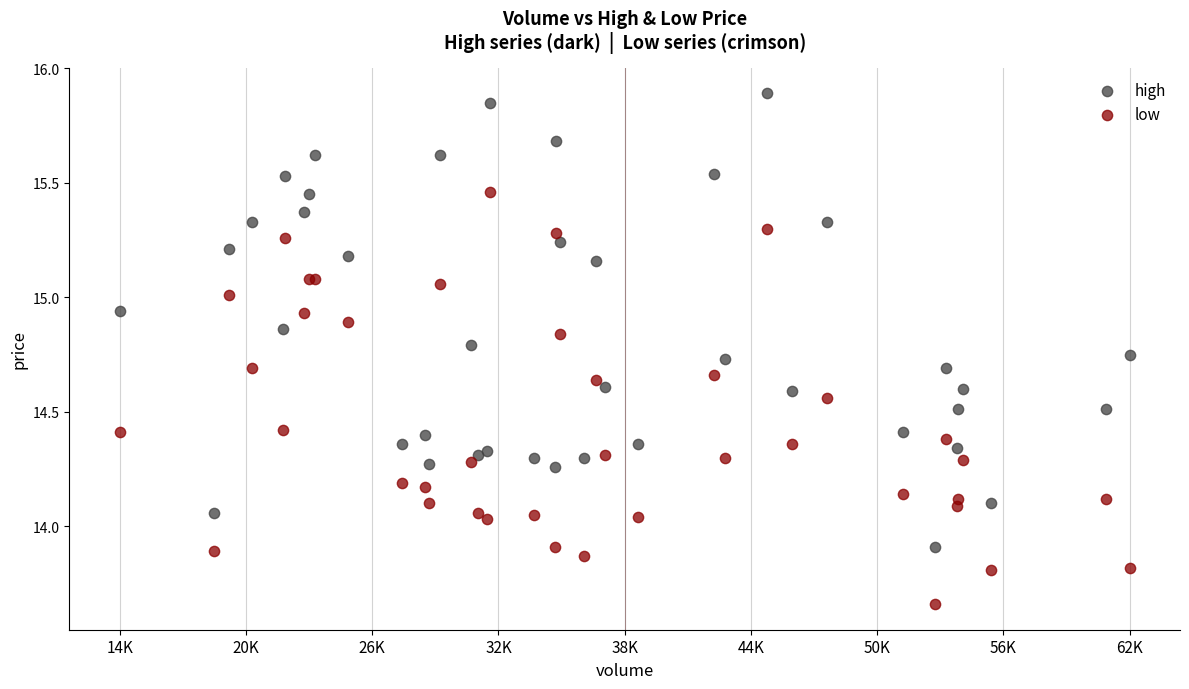

Which series contains the highest Y value?

high